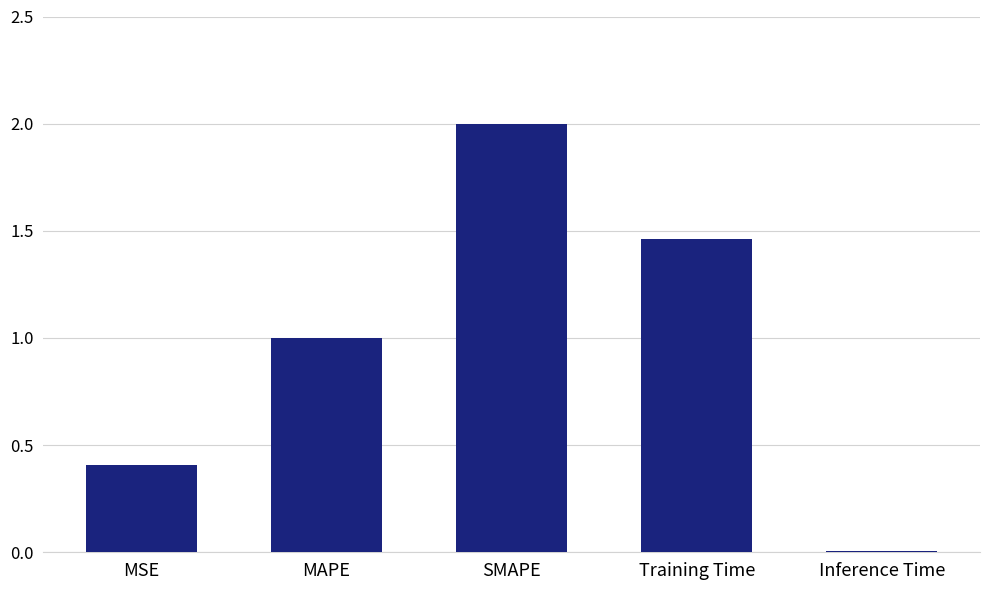

What is the label of the 2nd bar from the right?

Training Time